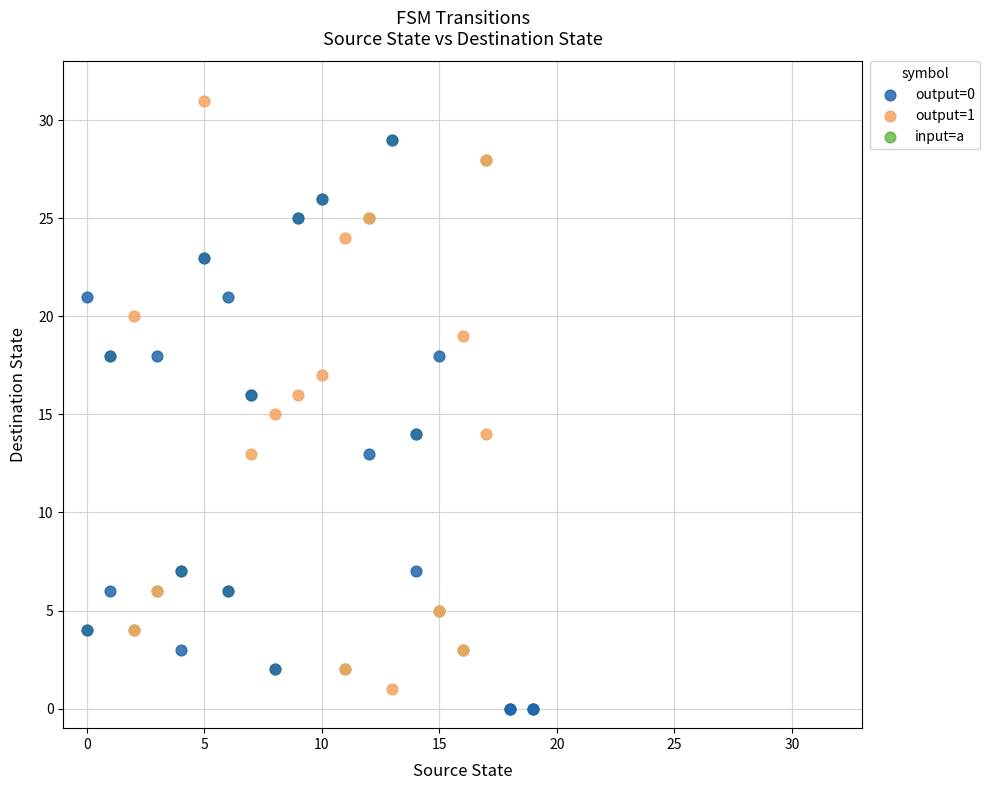

Which series contains the highest Y value?

output=1